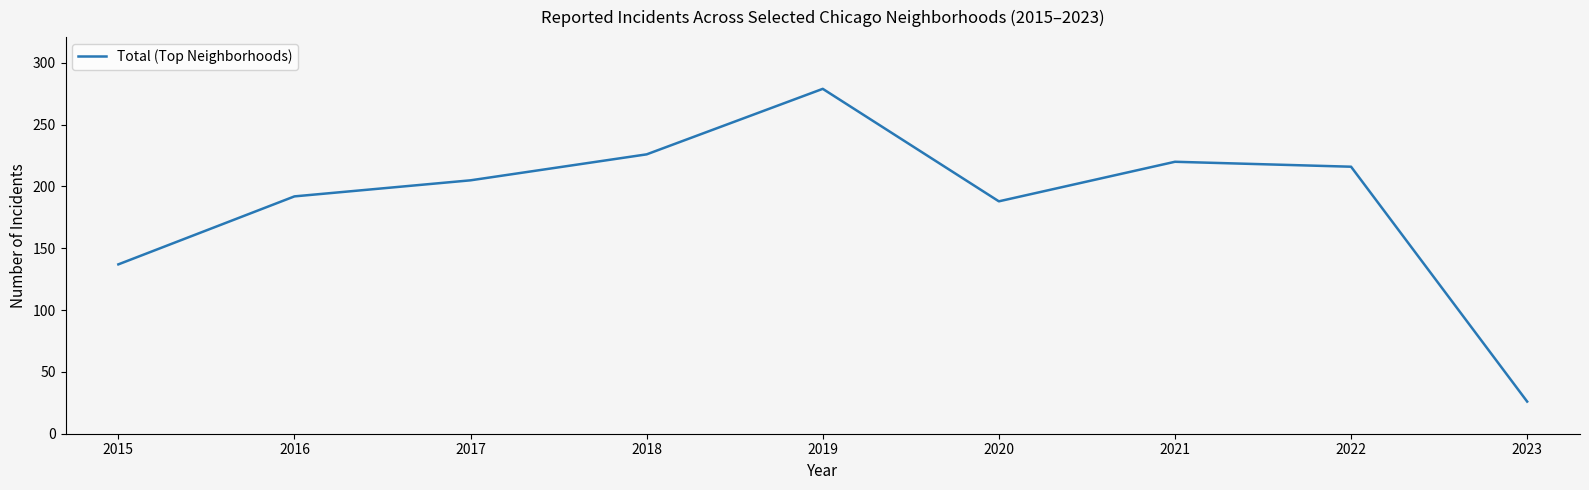

What is the average value?

188